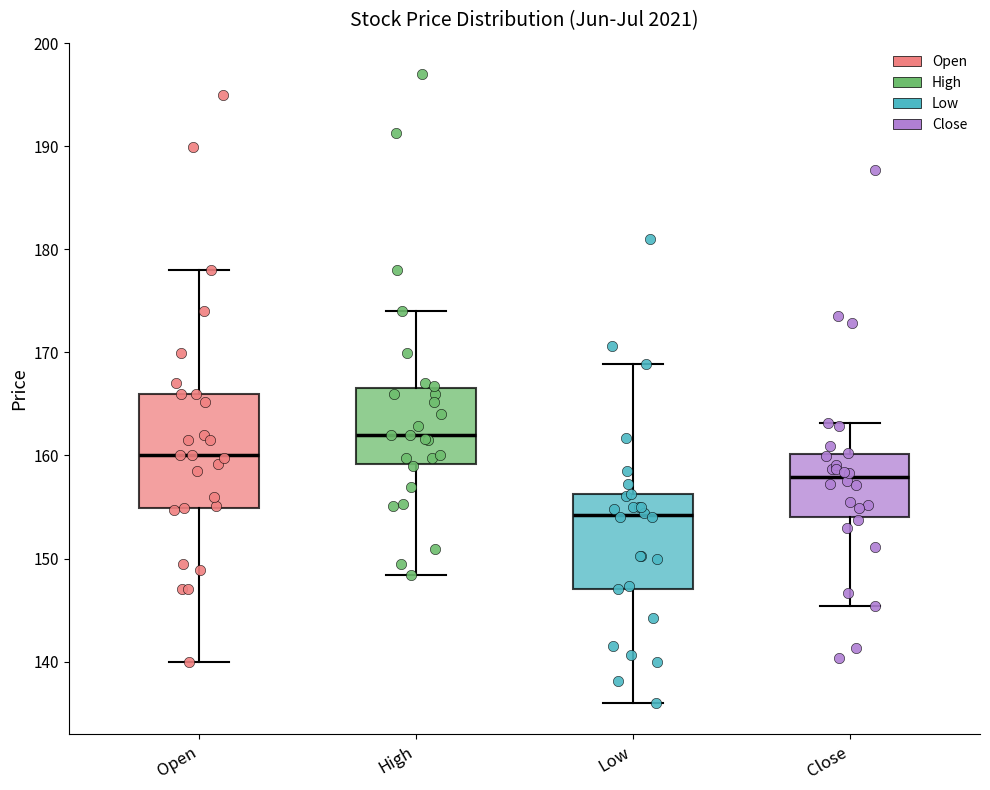

Which box is the tallest, from its lower edge to its upper edge?

Open